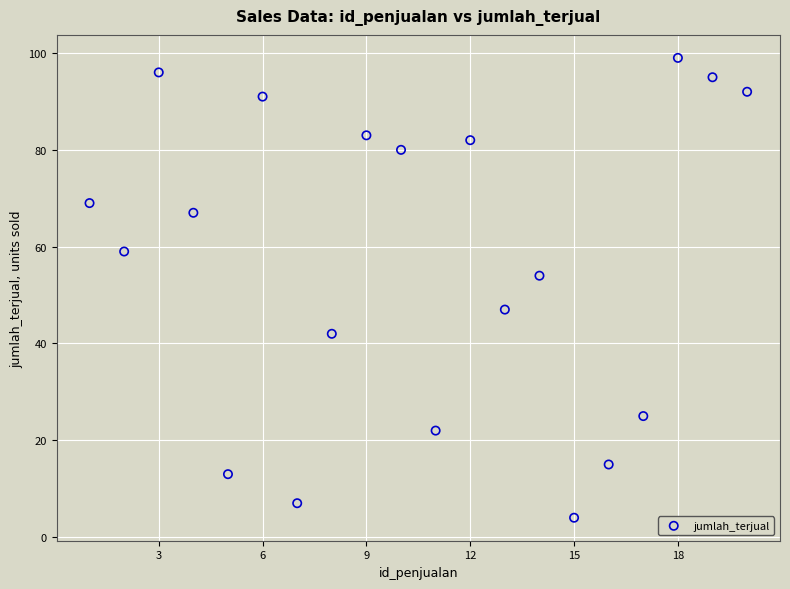

What is the range of Y values (max minus min)?

95